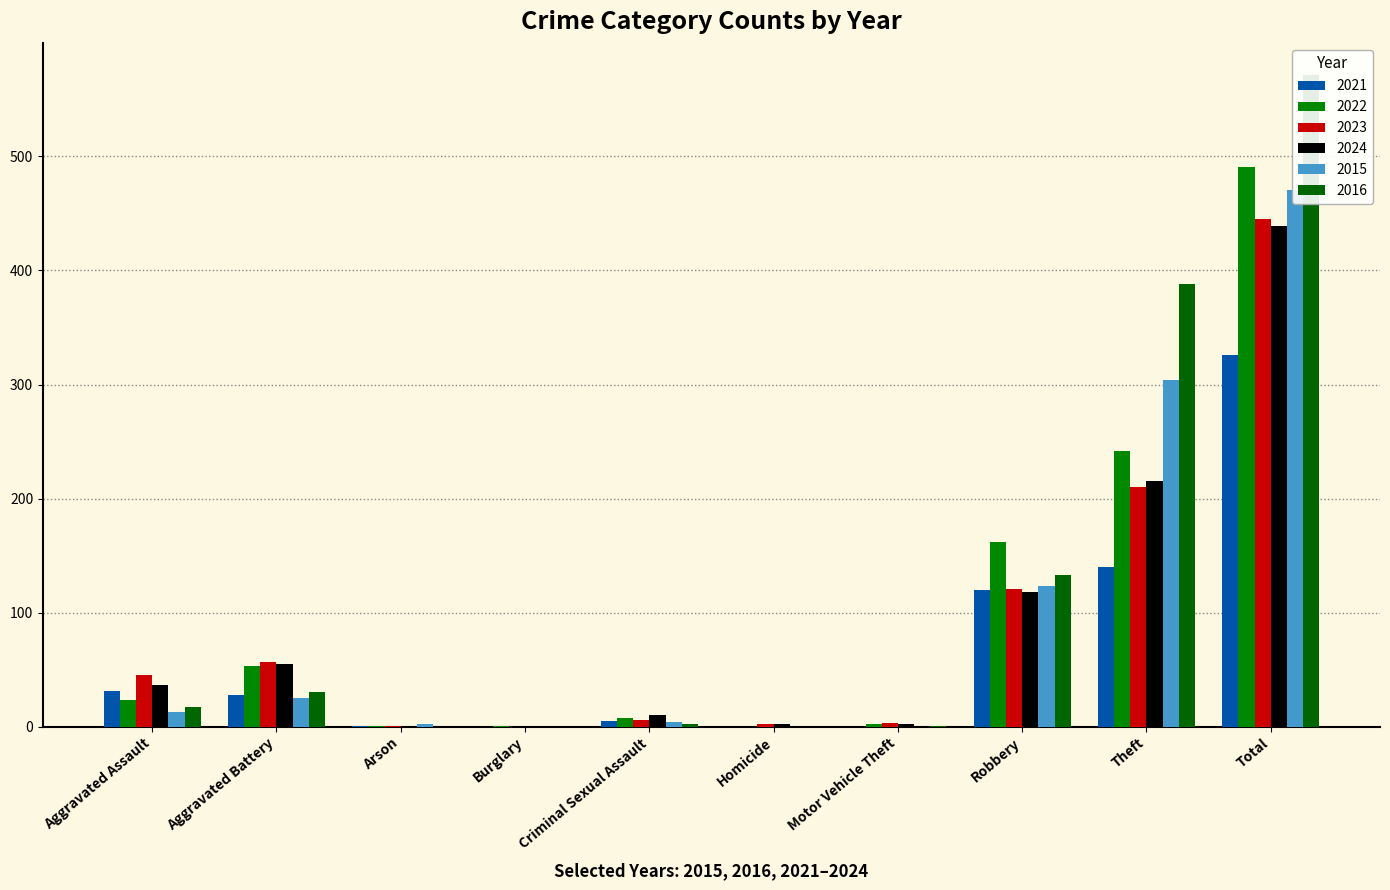

At which label does 2023 first exceed 45?

Aggravated Battery